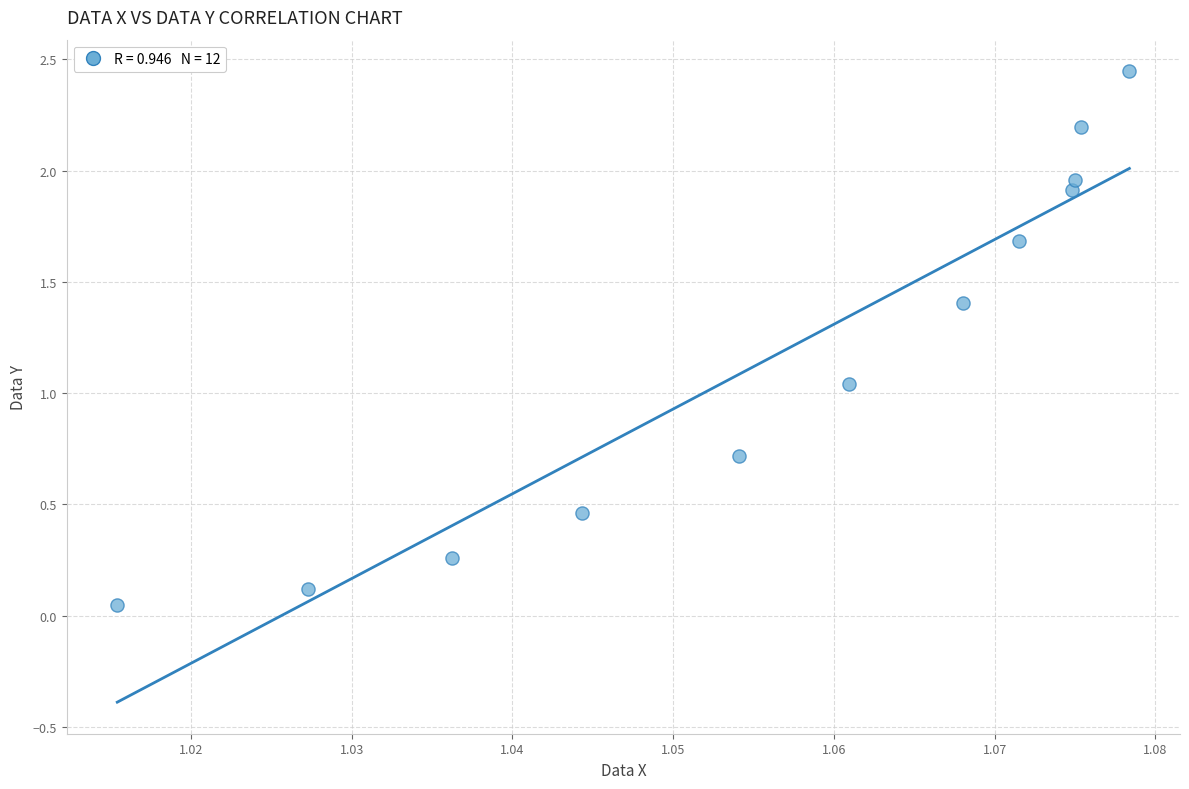

What is the average X value?

1.1